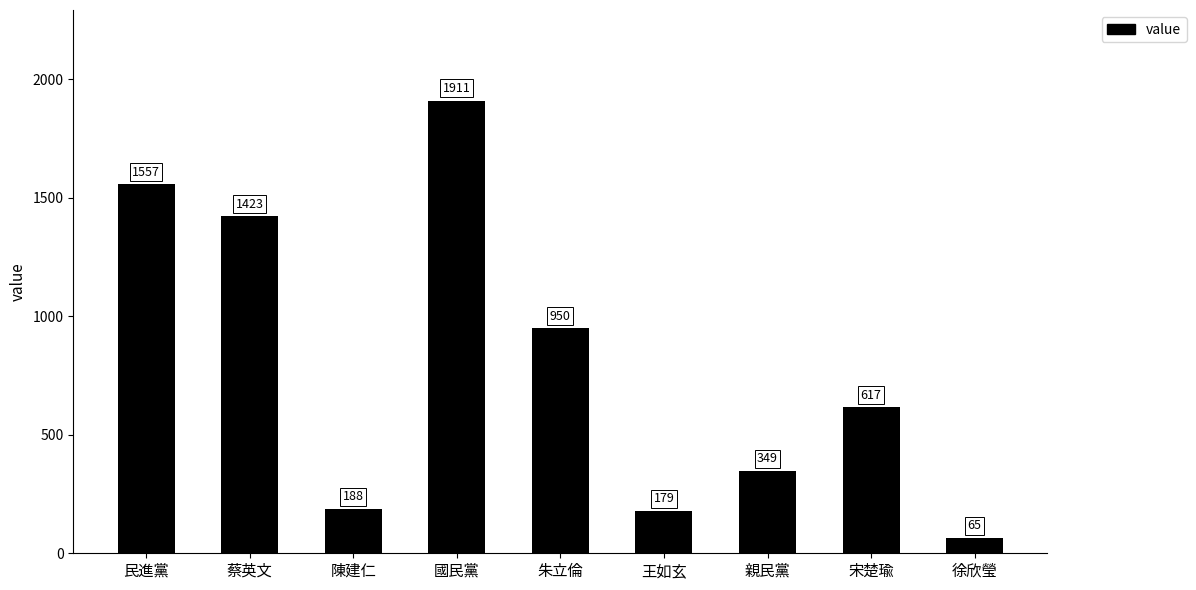

Approximately how many times larger is the value at 親民黨 compared to 國民黨?

0.2